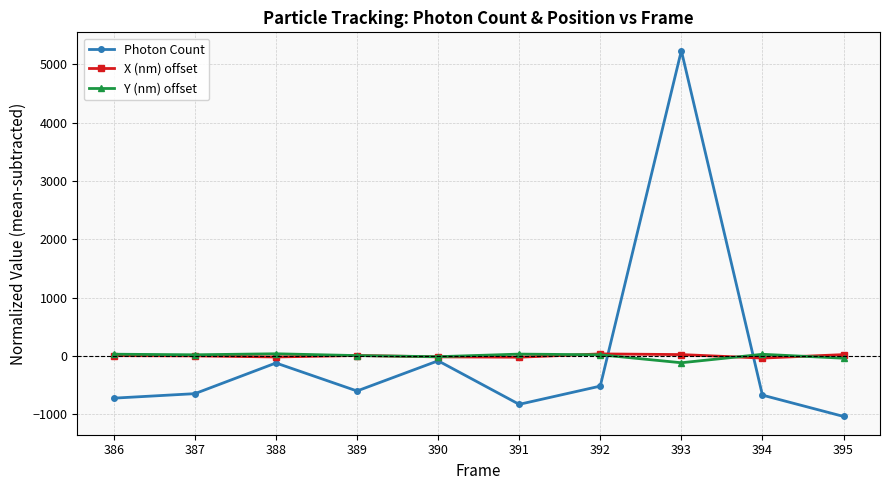

Which series ends up on top after the final intersection of X (nm) offset and Y (nm) offset?

X (nm) offset